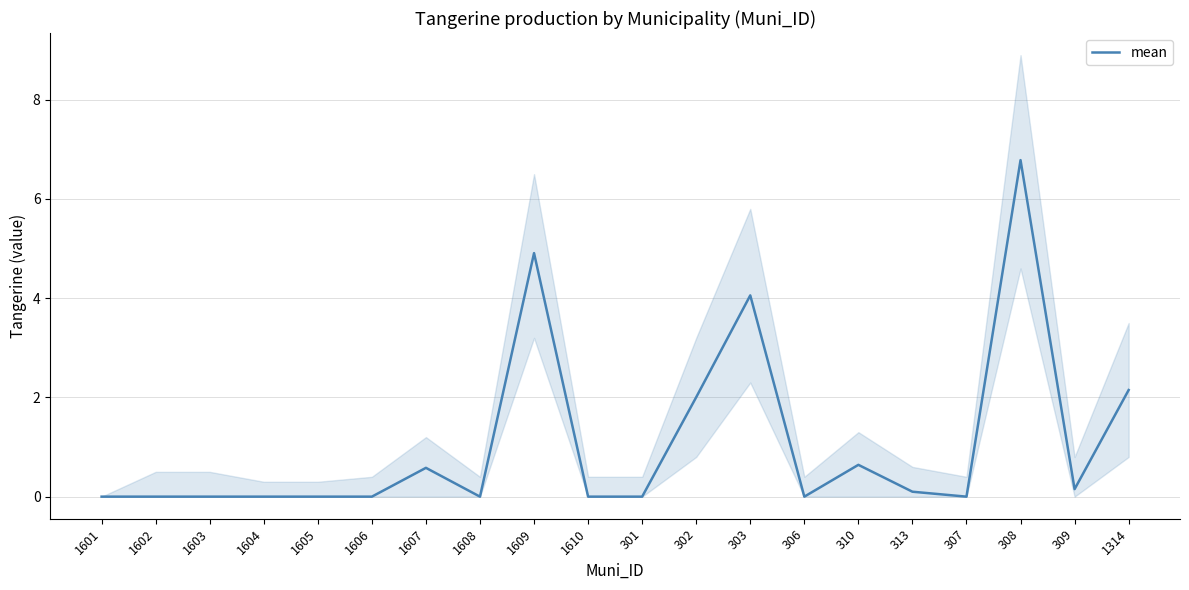

What is the change in value from 1610 to 302?

+2.0